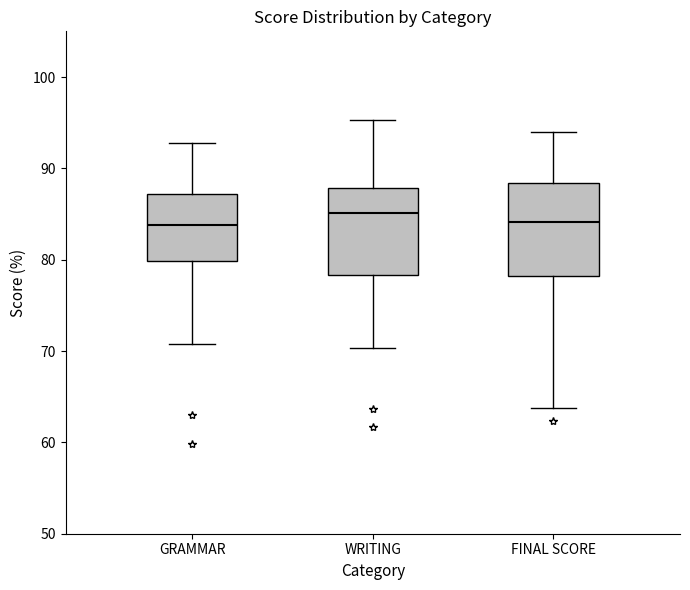

Where does the upper whisker of the box for FINAL SCORE end on the y-axis? The values are not printed on the chart, so give them approximately, as read against the axis.

94